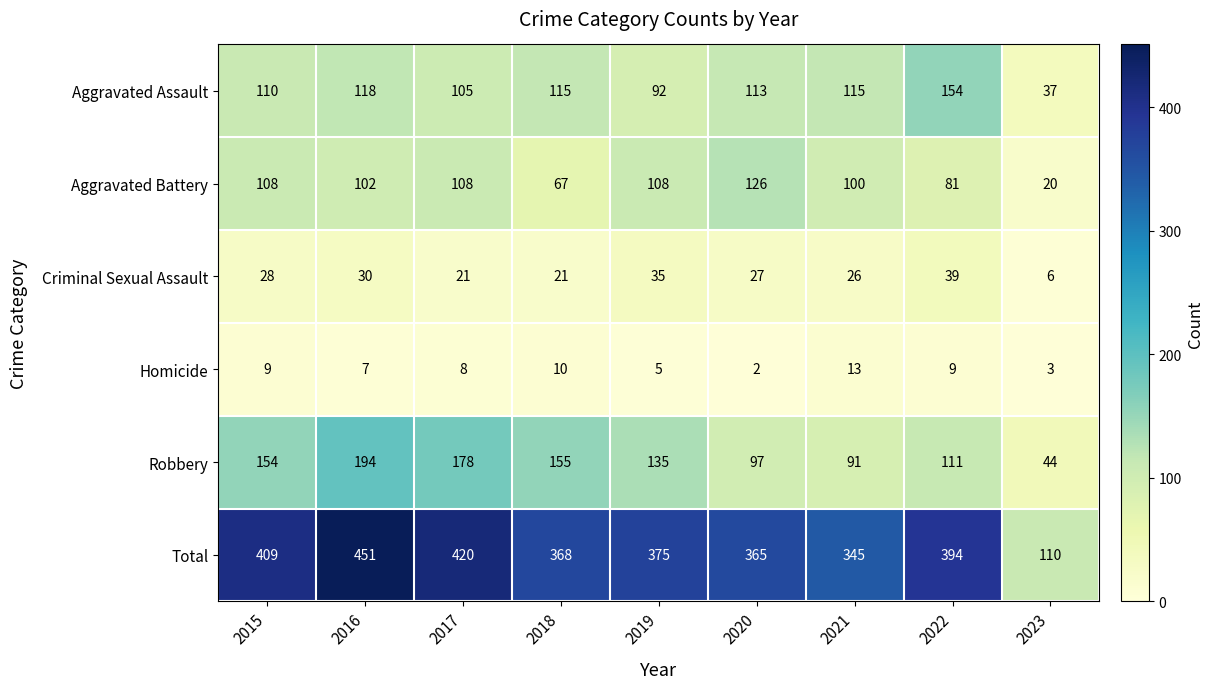

At which category is the sum across all series the highest?

2016